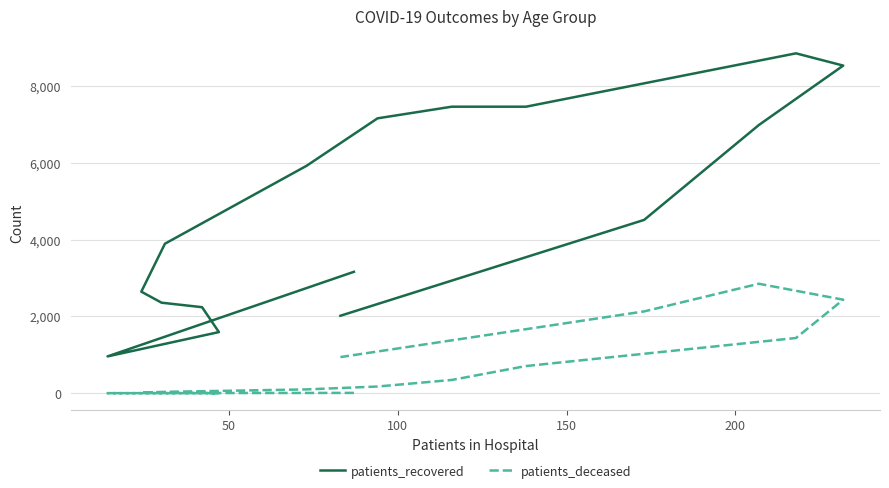

List the series in order of their peak value, lowest first.

patients_deceased, patients_recovered